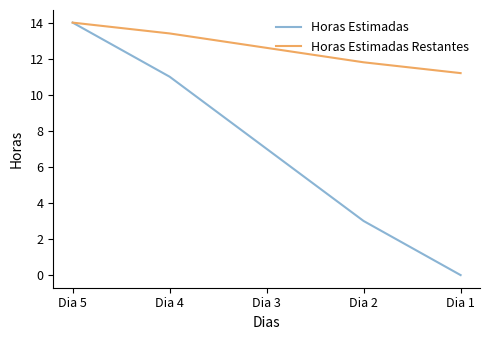

List the series in order of their overall mean, highest first.

Horas Estimadas Restantes, Horas Estimadas